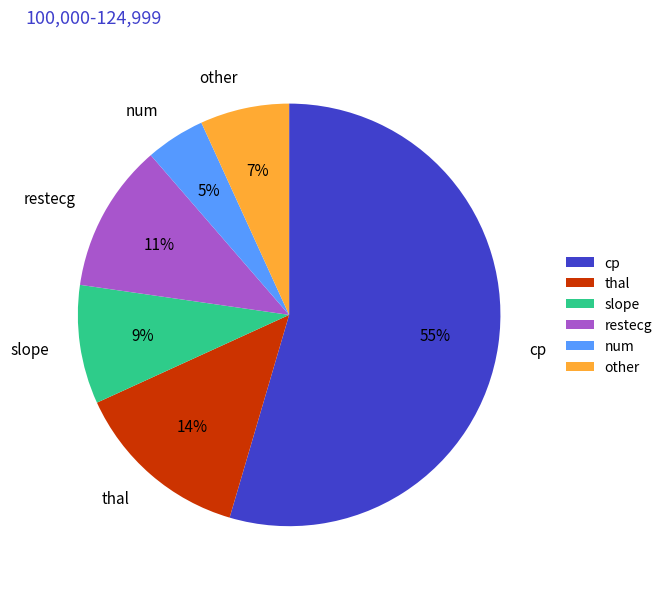

To the nearest percent, what is the difference between the largest and smallest slice percentages?

50%